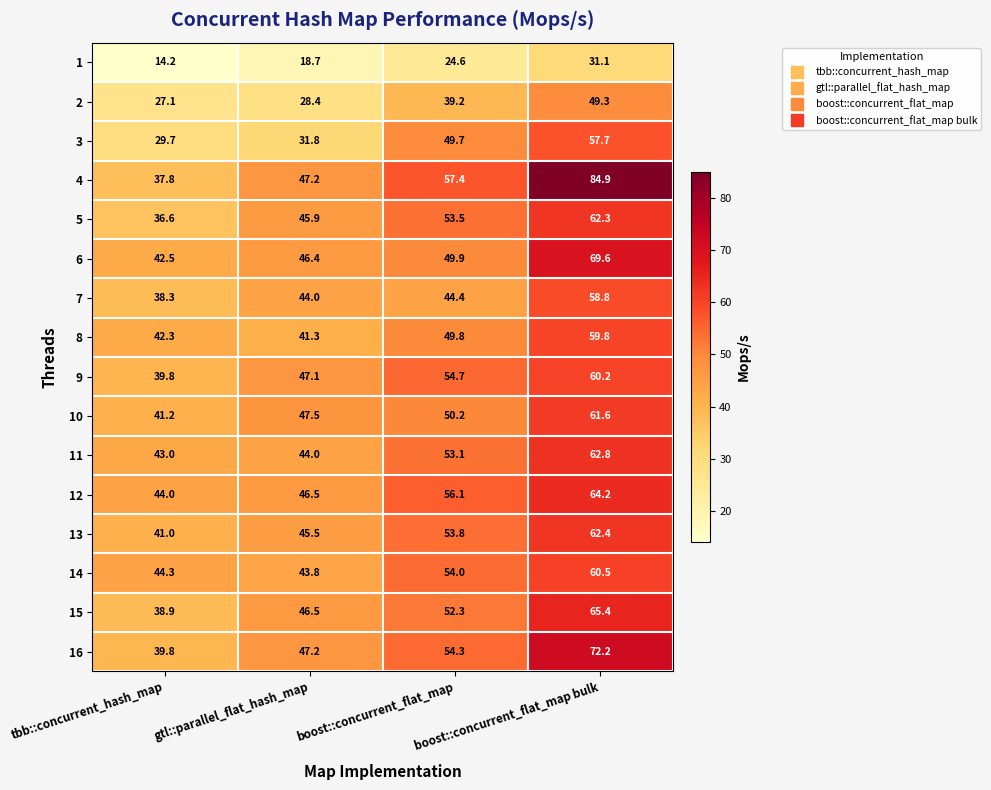

At which category is the sum across all series the highest?

boost::concurrent_flat_map bulk